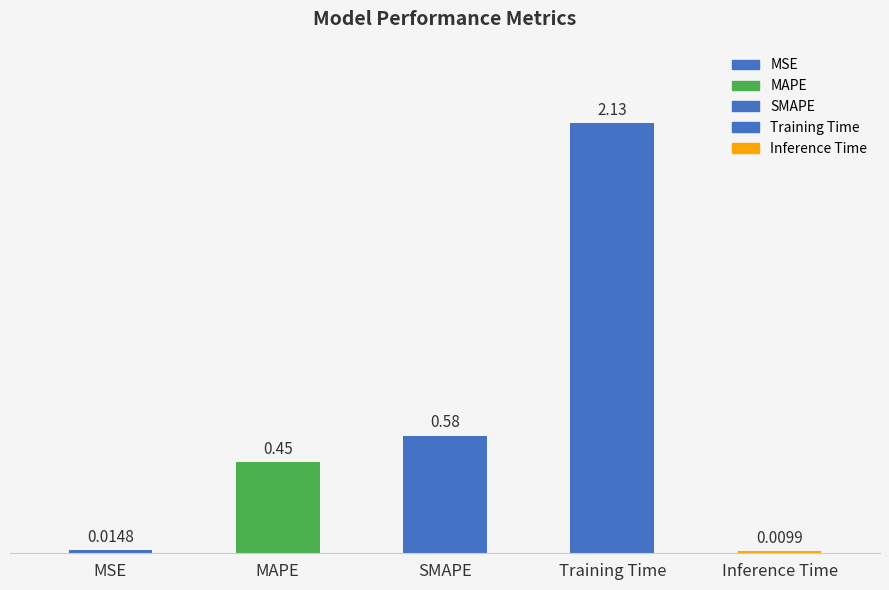

List the labels in order of value, smallest first.

Inference Time, MSE, MAPE, SMAPE, Training Time